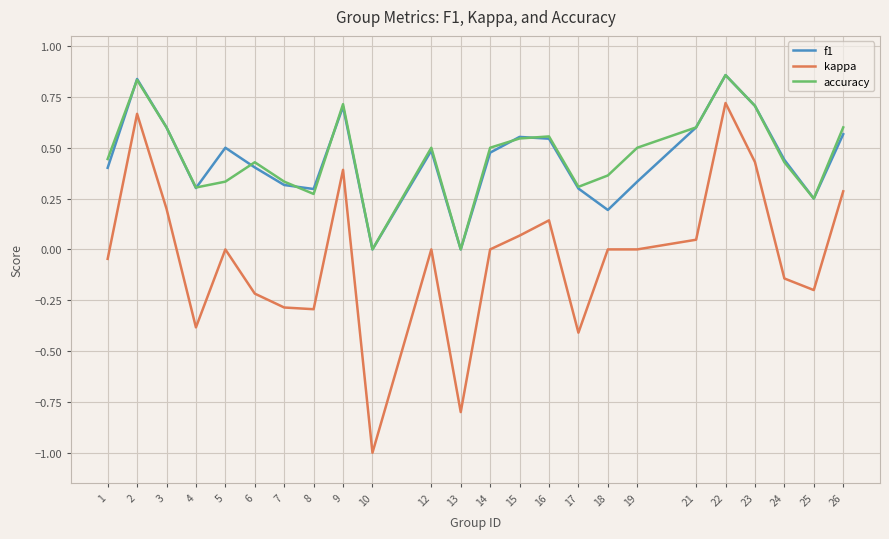

At which category does the chart reach its minimum across all series?

10